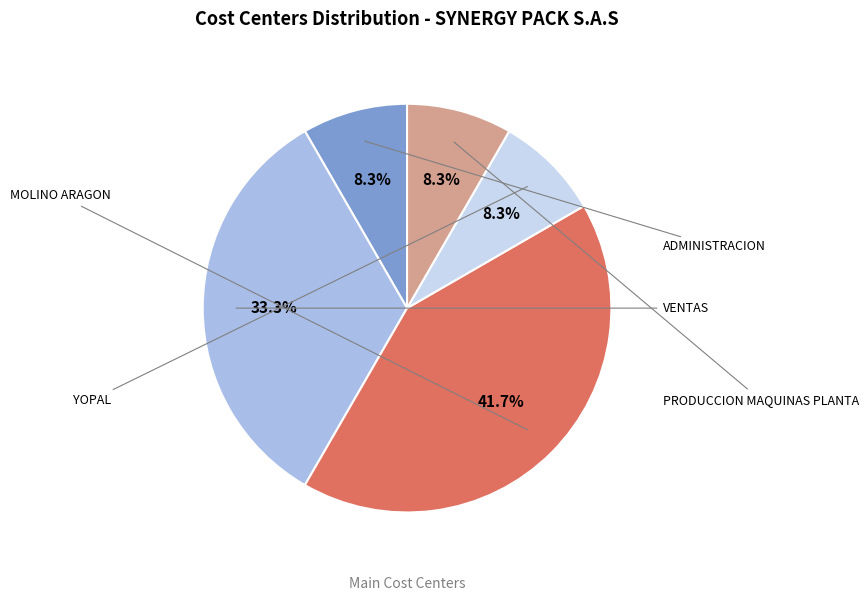

Which category has the smallest portion of the pie?

ADMINISTRACION